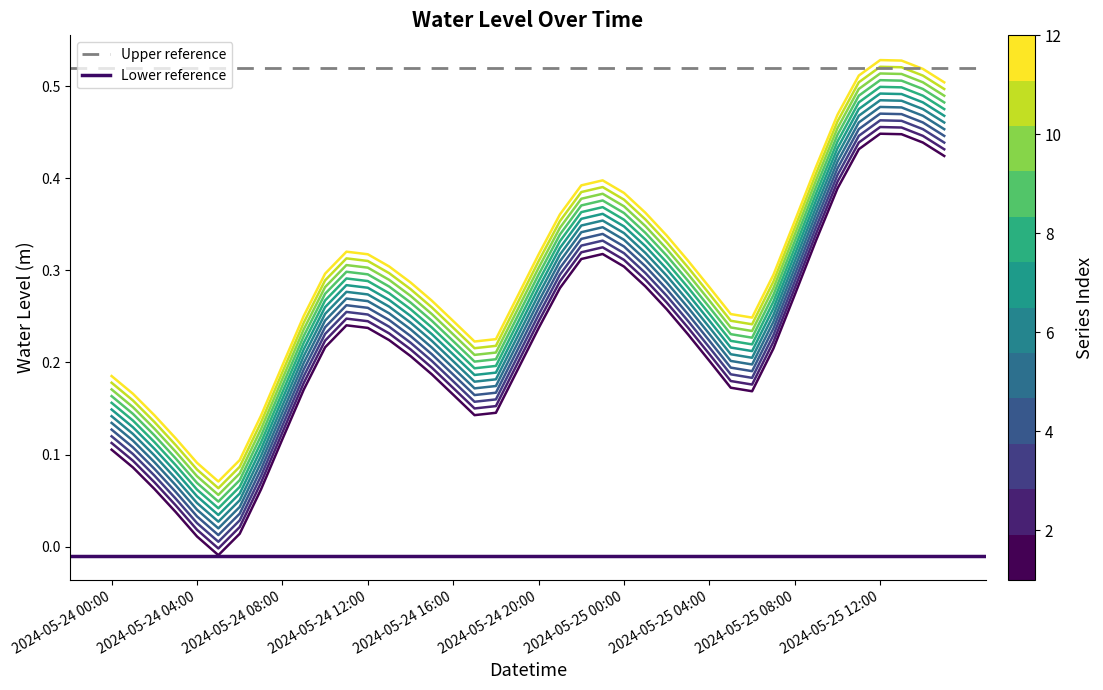

True or false: the data has more than 1 interior local peaks.

True